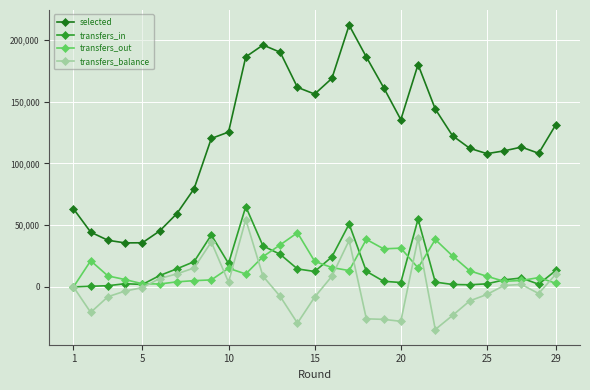

Which series has the largest range (max minus min)?

selected